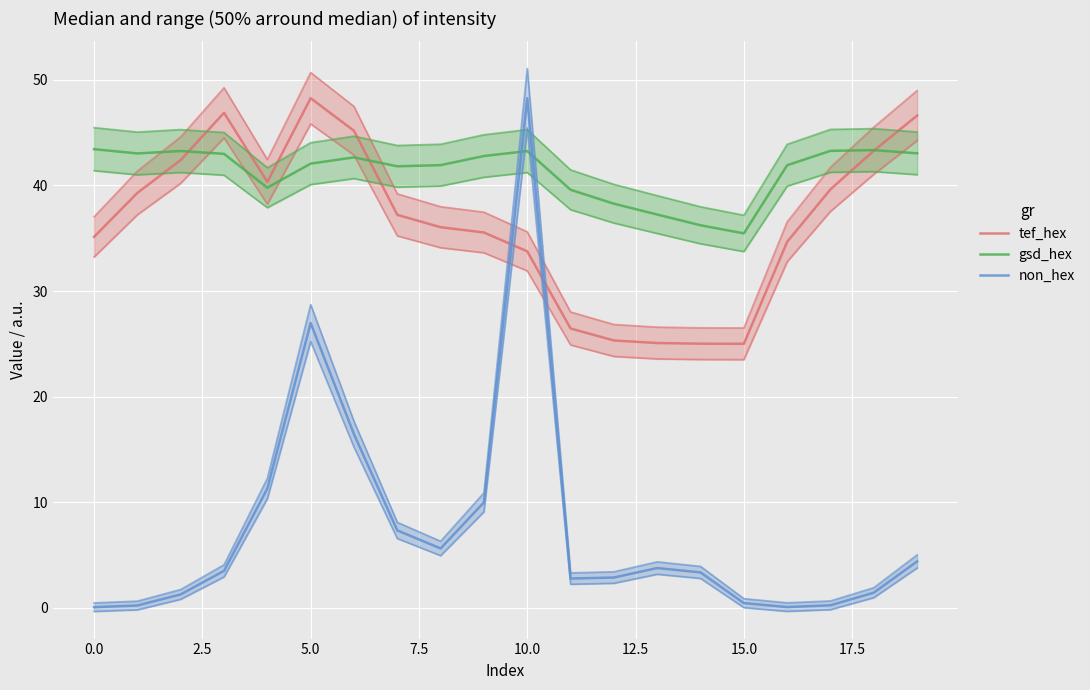

Reading left to right, list all the values displayed in this chart.

tef_hex: 35.1	39.3	42.4	46.9	40.3	48.3	45.2	37.2	36.0	35.5	33.8	26.5	25.3	25.1	25.0	25.0	34.7	39.6	43.3	46.6
gsd_hex: 43.4	43.0	43.3	43.0	39.8	42.1	42.7	41.8	41.9	42.8	43.2	39.6	38.3	37.2	36.2	35.5	41.9	43.3	43.3	43.0
non_hex (scaled): 0.1	0.2	1.3	3.5	11.3	27.0	16.4	7.3	5.6	10.0	48.3	2.8	2.9	3.8	3.4	0.4	0.1	0.2	1.4	4.4